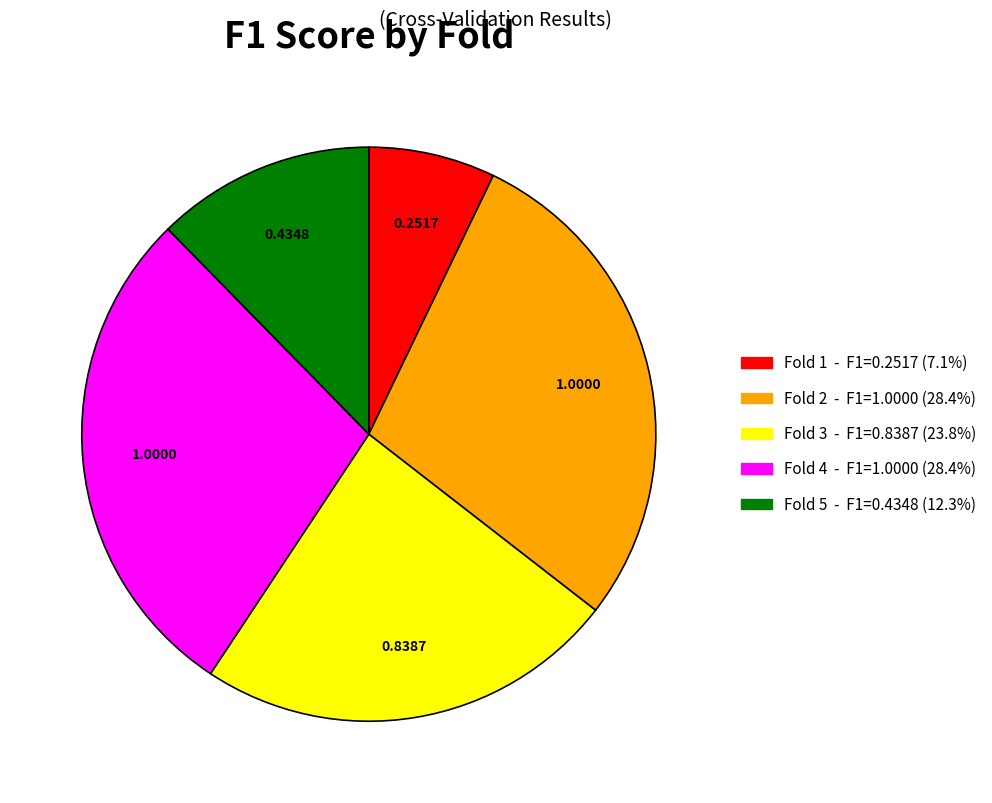

Which has a higher value, Fold 1 or Fold 3?

Fold 3